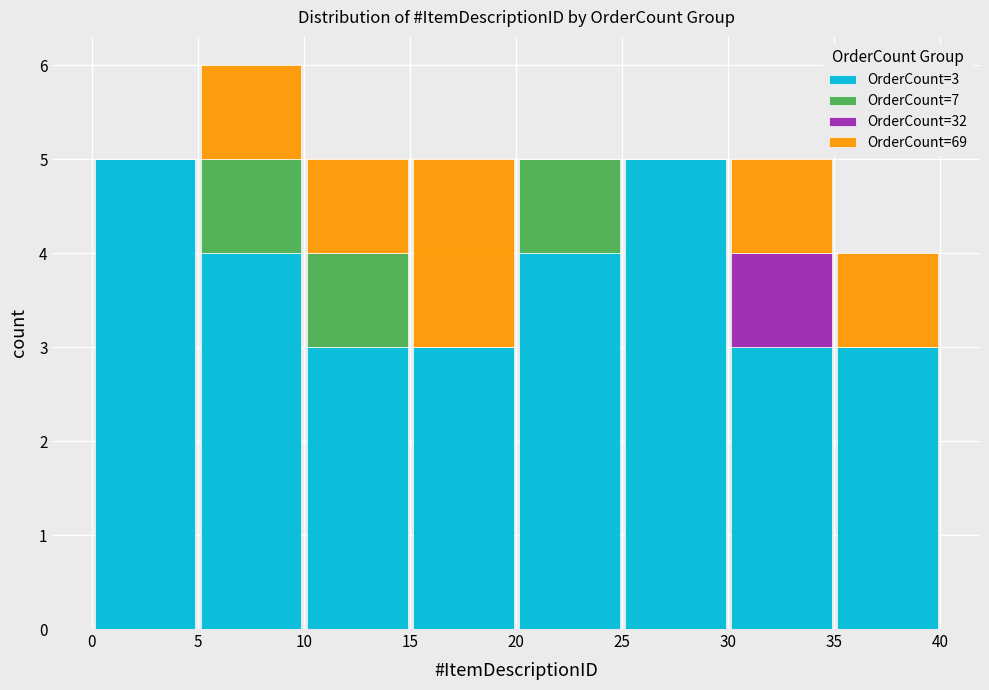

Which range on the x-axis has the tallest stacked bar (by total height)?

5 to 10